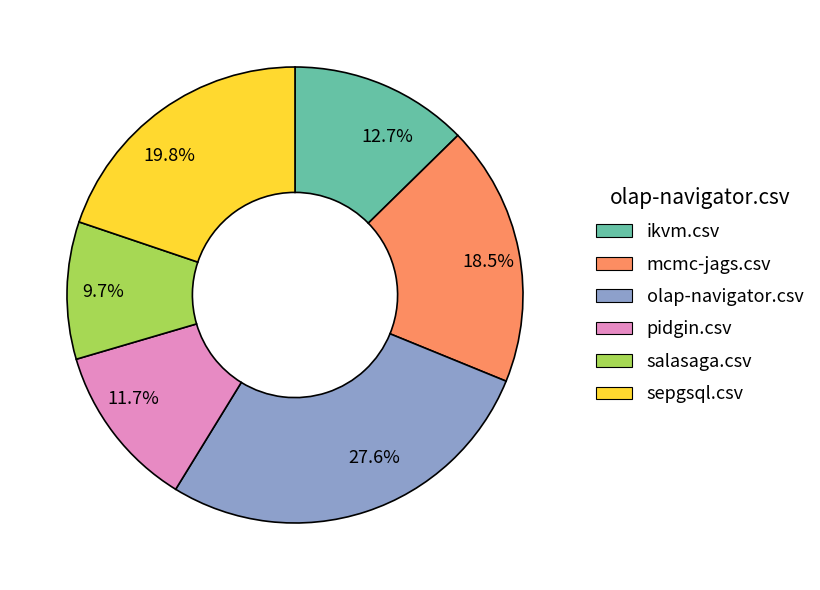

Between sepgsql.csv and mcmc-jags.csv, which is larger?

sepgsql.csv